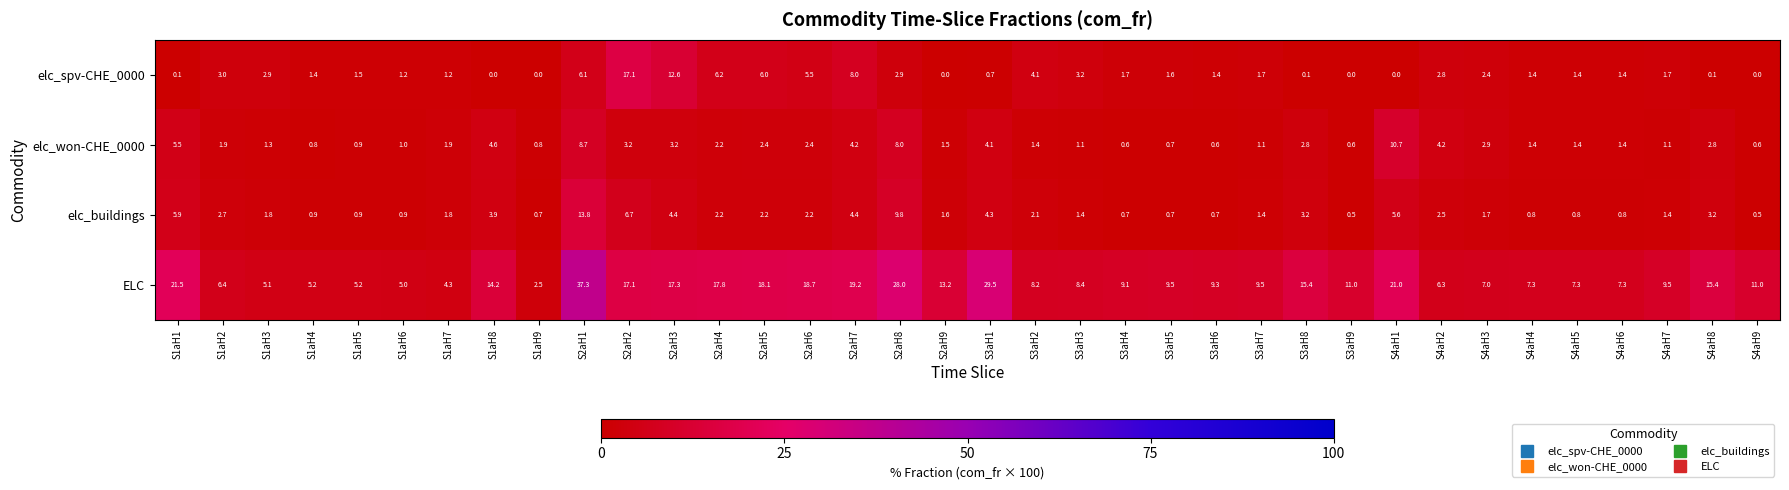

Which series has the widest spread of values?

ELC